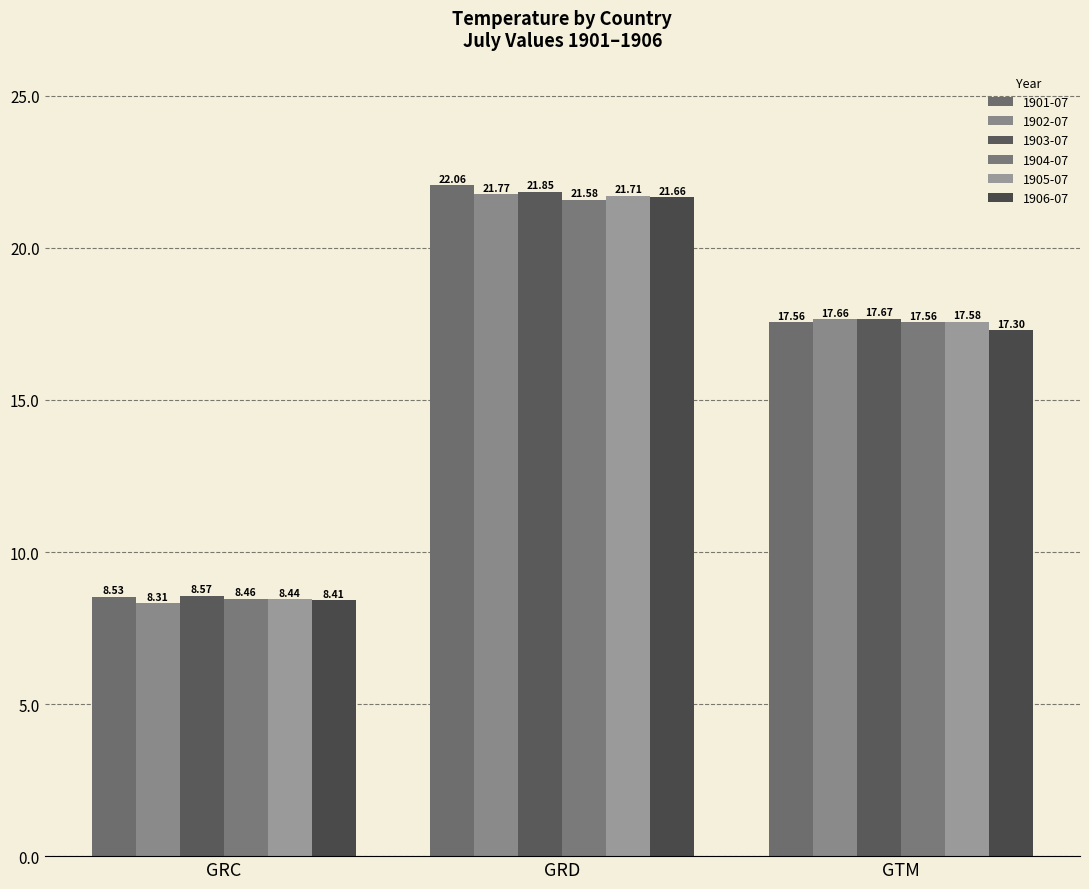

What is the maximum value for 1902-07?

21.8